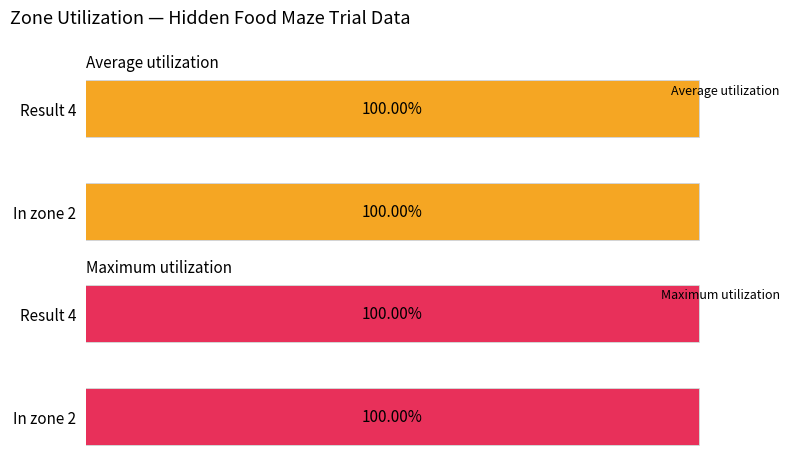

What position from the right is In zone 2?

2